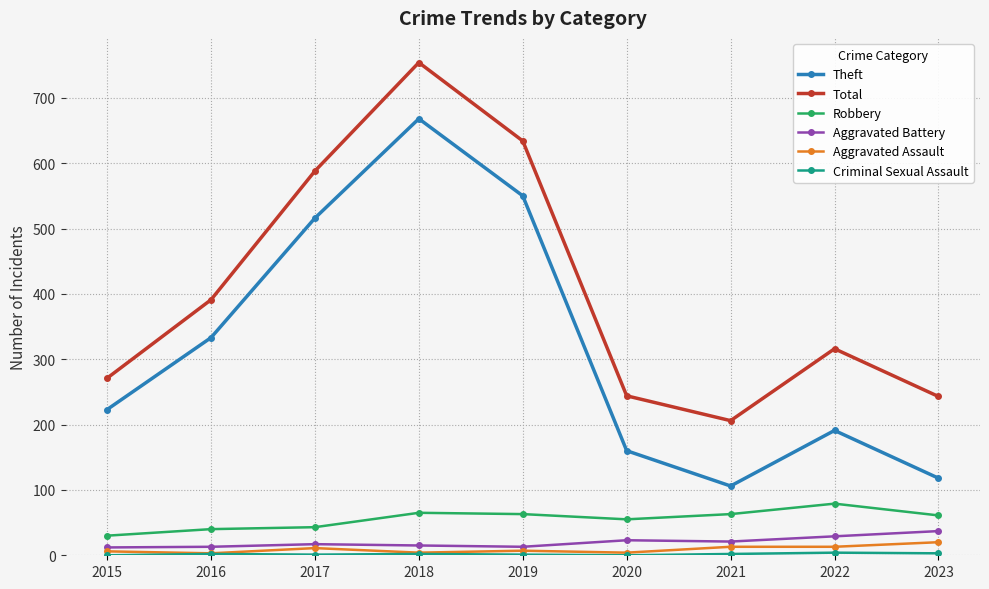

In Robbery, how many points are lower than both neighbors (excluding endpoints)?

1